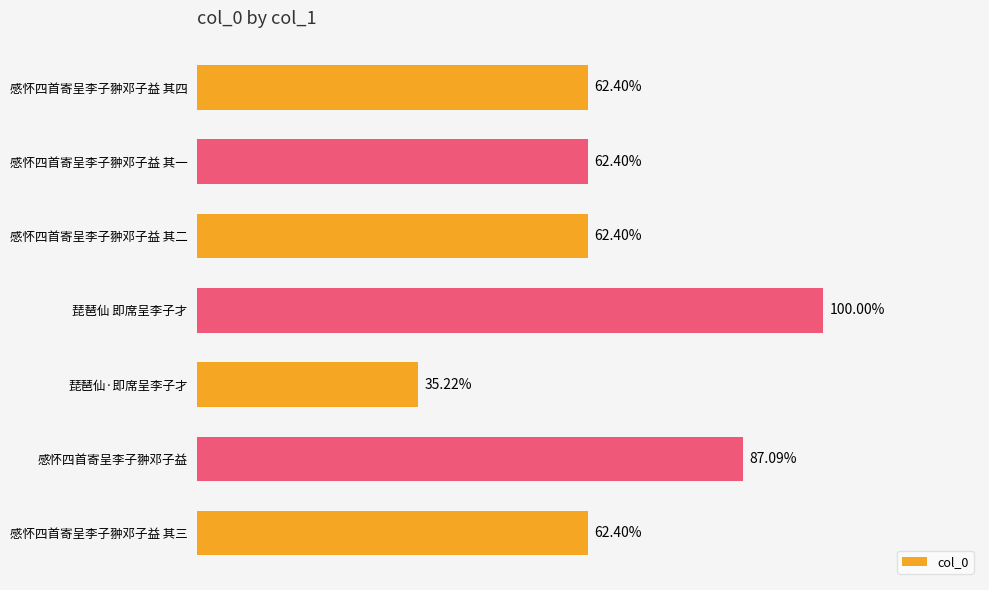

Are the bars horizontal?

Yes